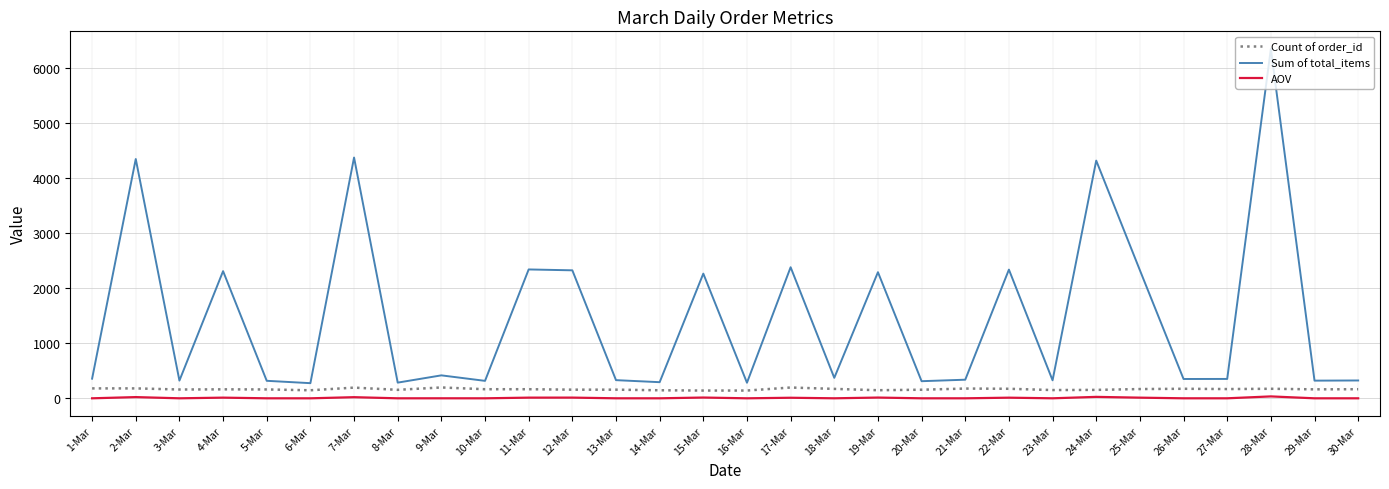

Which series has the largest total across all categories?

Sum of total_items